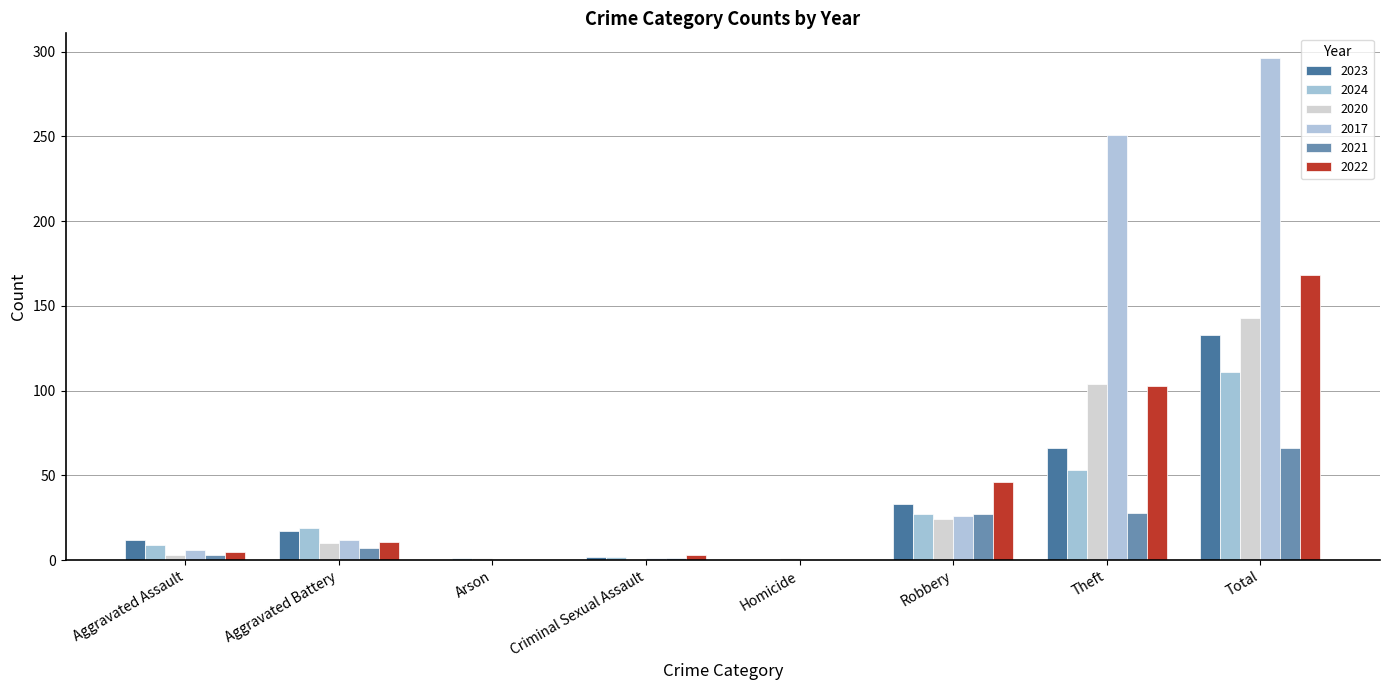

Rank the categories by 2020 value from highest to lowest.

Total, Theft, Robbery, Aggravated Battery, Aggravated Assault, Arson, Homicide, Criminal Sexual Assault